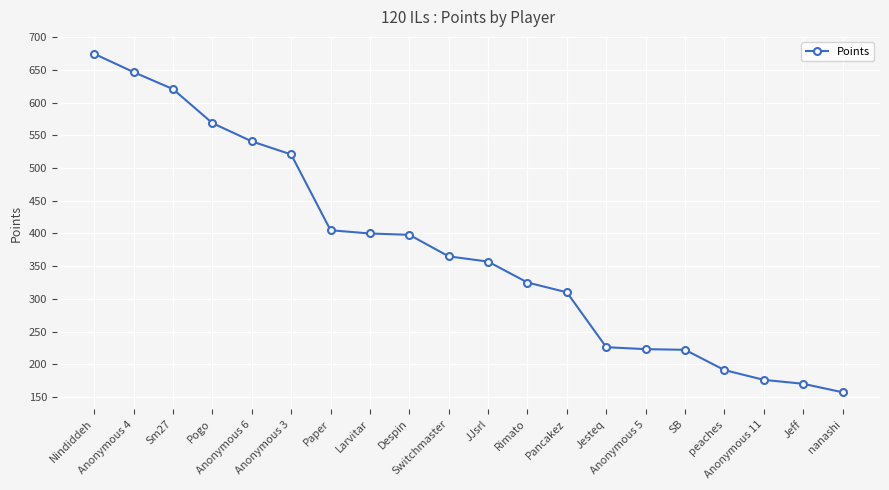

What position from the right is peaches?

4